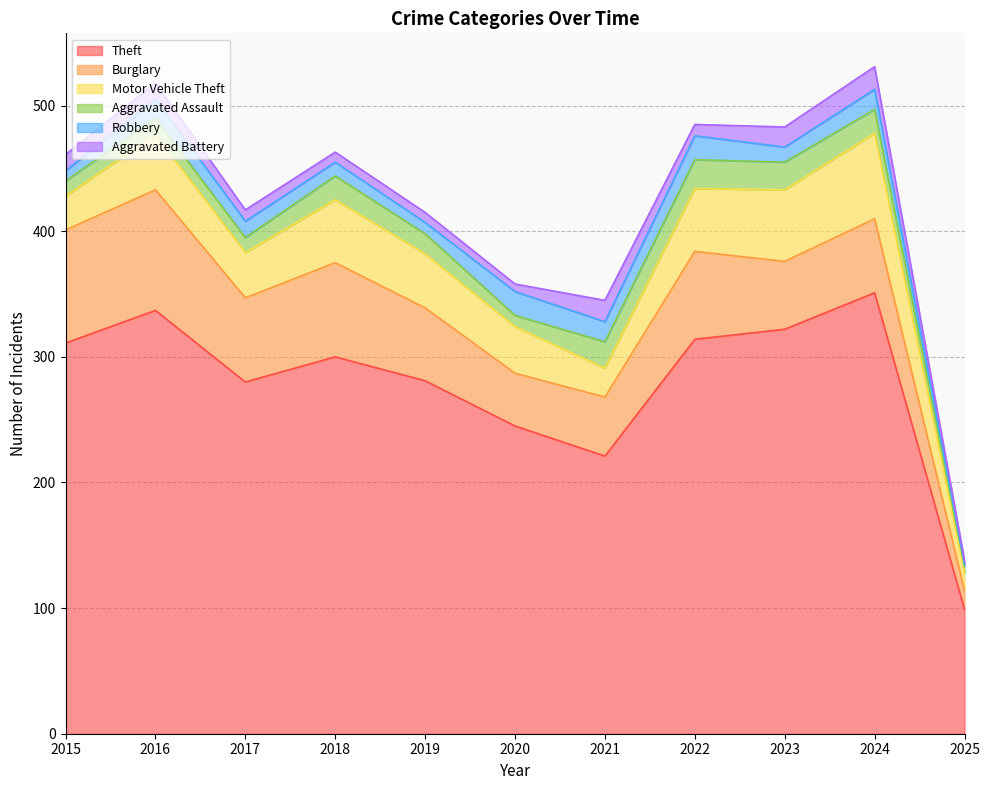

What is the difference between the second highest and minimum values in the Aggravated Battery series?

14